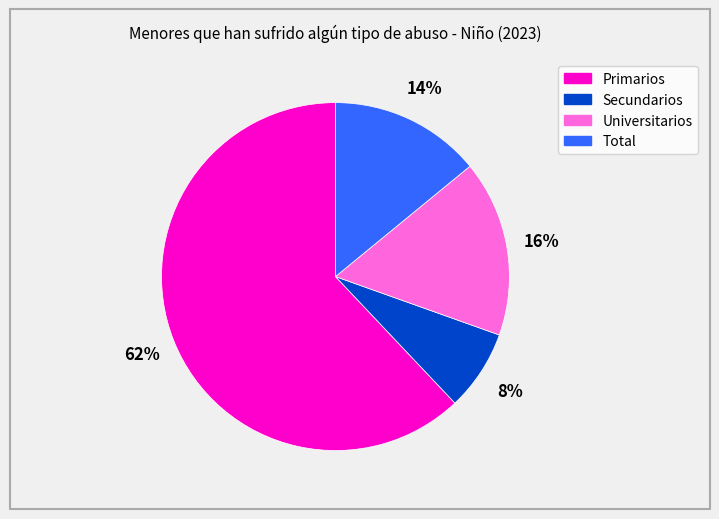

Which has a higher value, Secundarios or Total?

Total